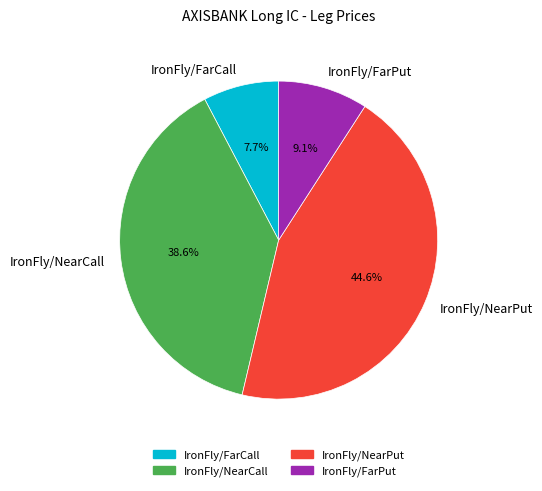

To the nearest percent, what is the combined percentage of IronFly/FarCall and IronFly/NearCall?

46%